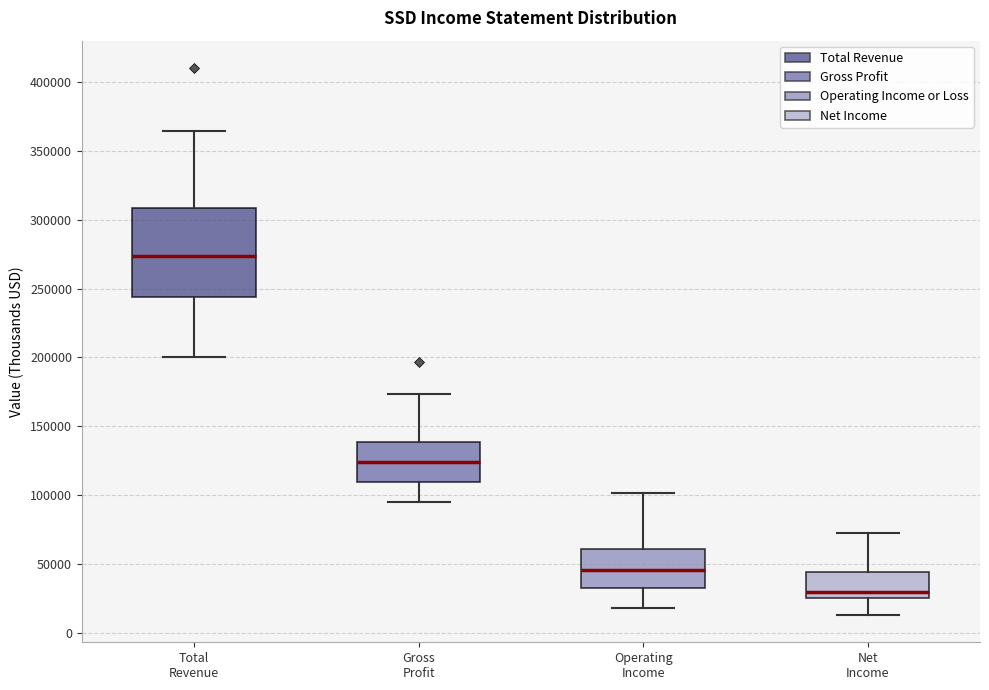

Reading left to right, read every box against the y-axis: the position of its median line, the range the box covers, and the ends of its whiskers. The values are not printed on the chart, so give them approximately, as read against the axis.

Total Revenue: median 275000, box 245000 to 310000, whiskers 200000 to 365000
Gross Profit: median 125000, box 110000 to 140000, whiskers 95000 to 175000
Operating Income: median 45000, box 30000 to 60000, whiskers 20000 to 100000
Net Income: median 30000, box 25000 to 45000, whiskers 15000 to 75000